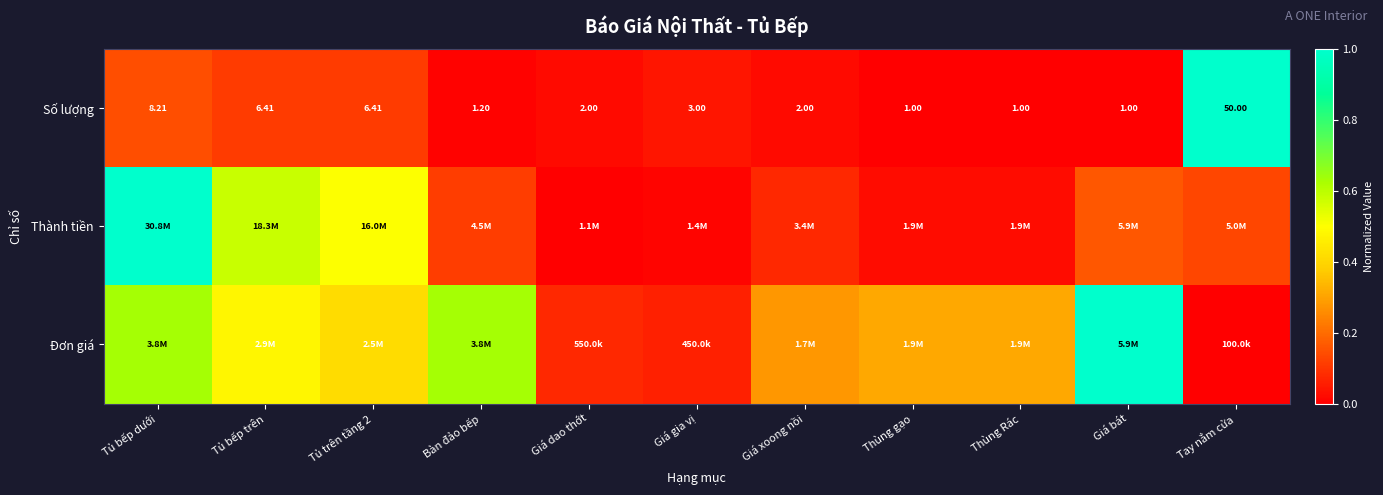

At which label does Số lượng first exceed 2?

Tủ bếp dưới